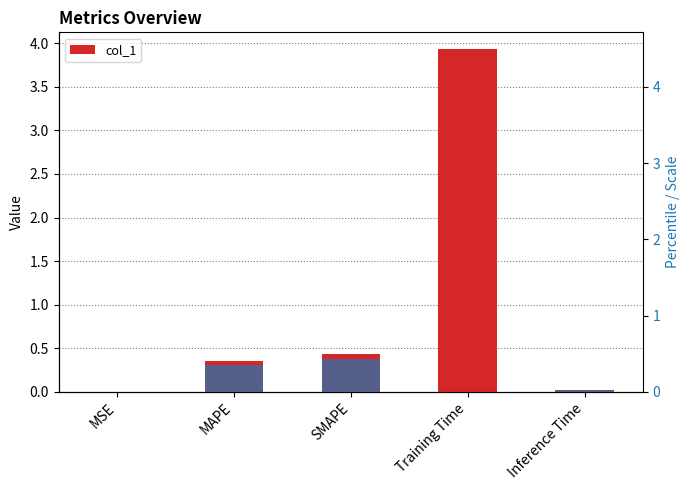

What is the approximate value at Training Time?

3.9